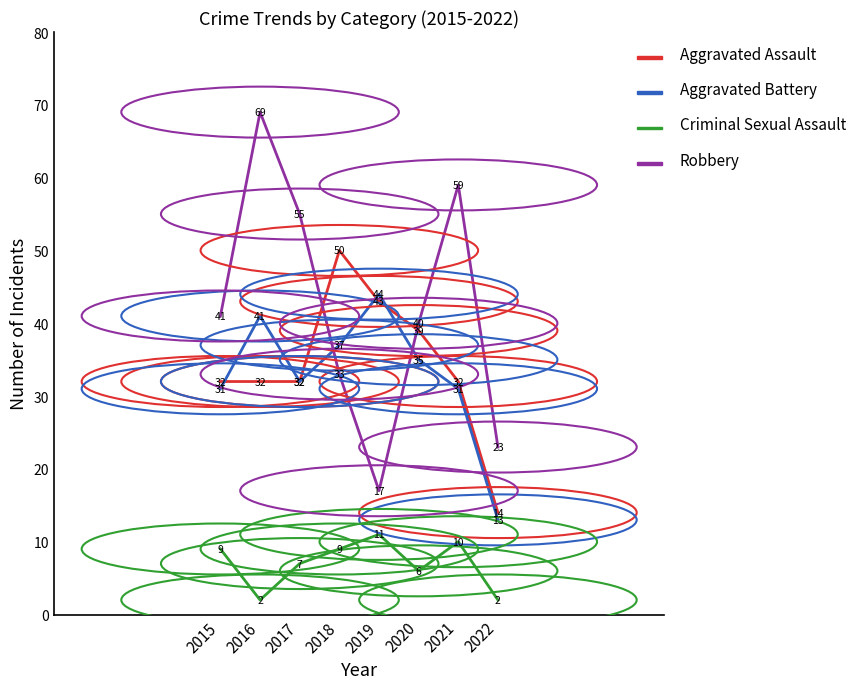

The Aggravated Assault series shows 43 at 2019. True or false?

True